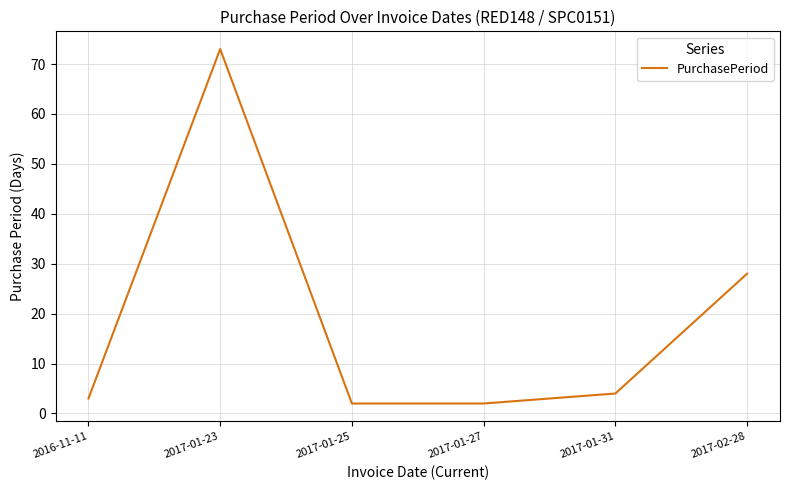

Is this an area chart (filled region under the line)?

No